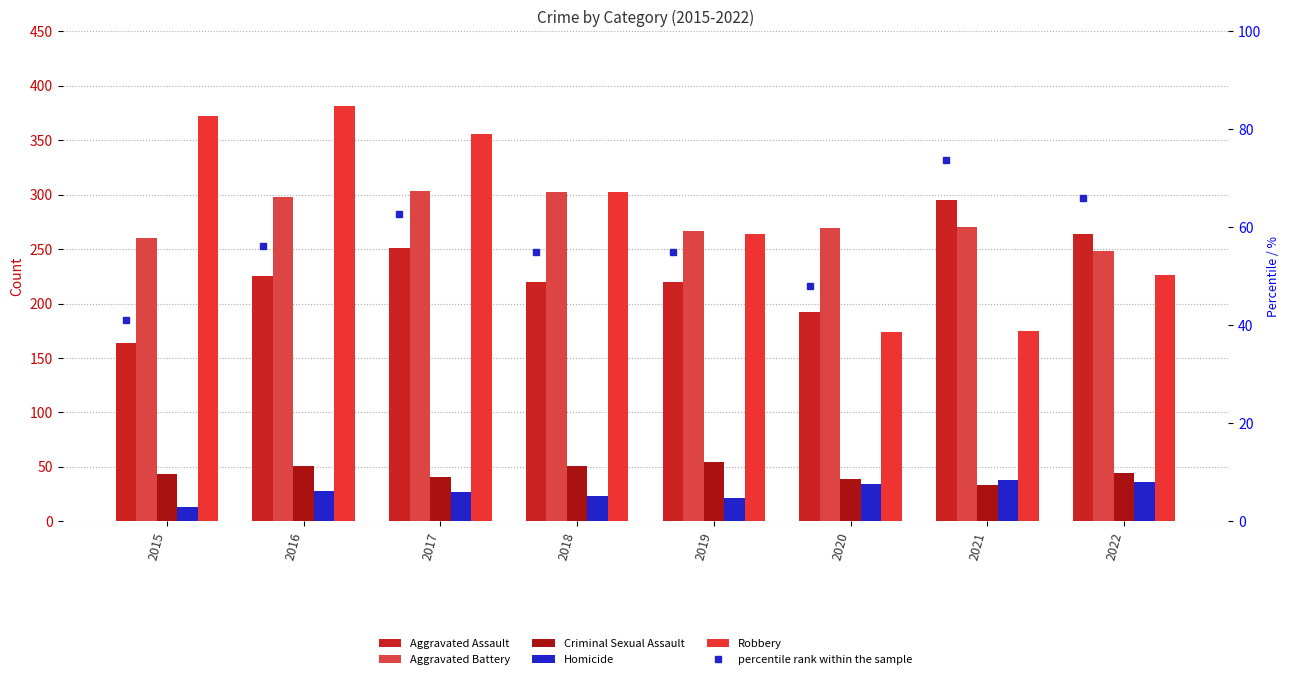

Which series changed the most between 2017 and 2018?

Robbery